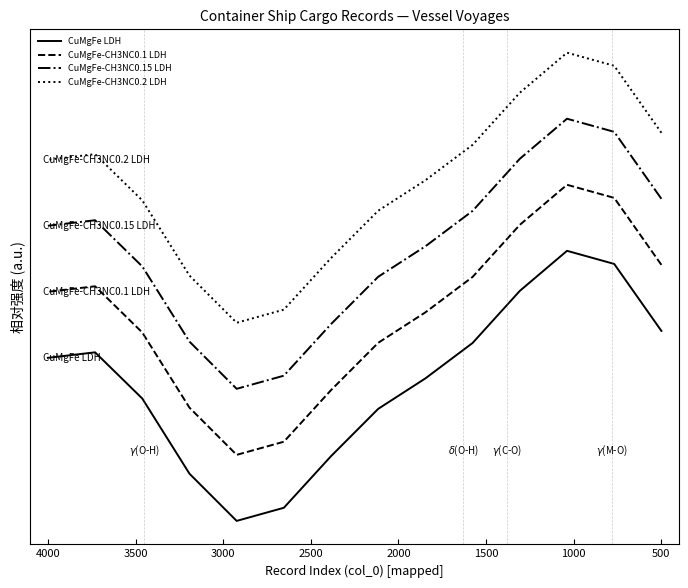

What is the maximum value for CuMgFe-CH3NC0.2 LDH?

1.8